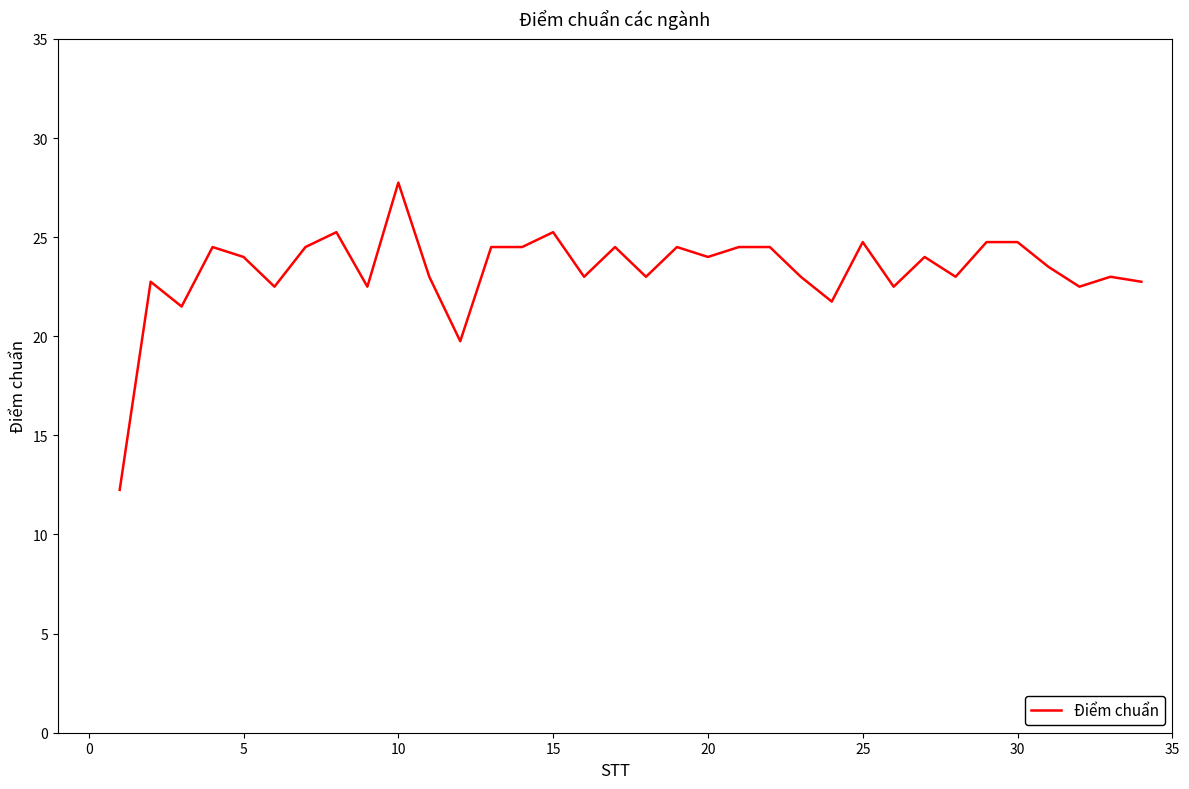

What is the maximum value shown in the chart?

27.8